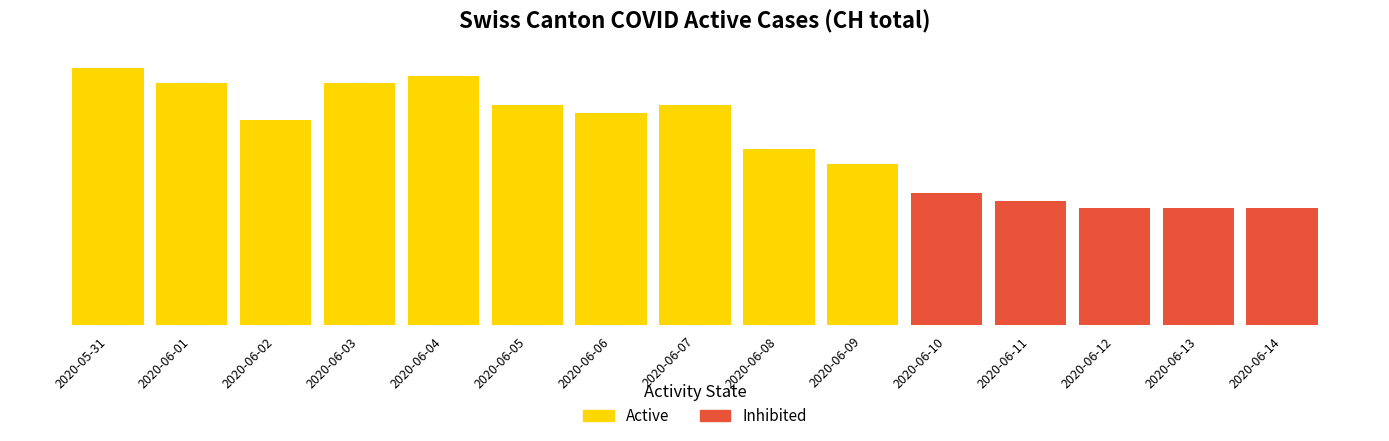

Are the bars horizontal?

No